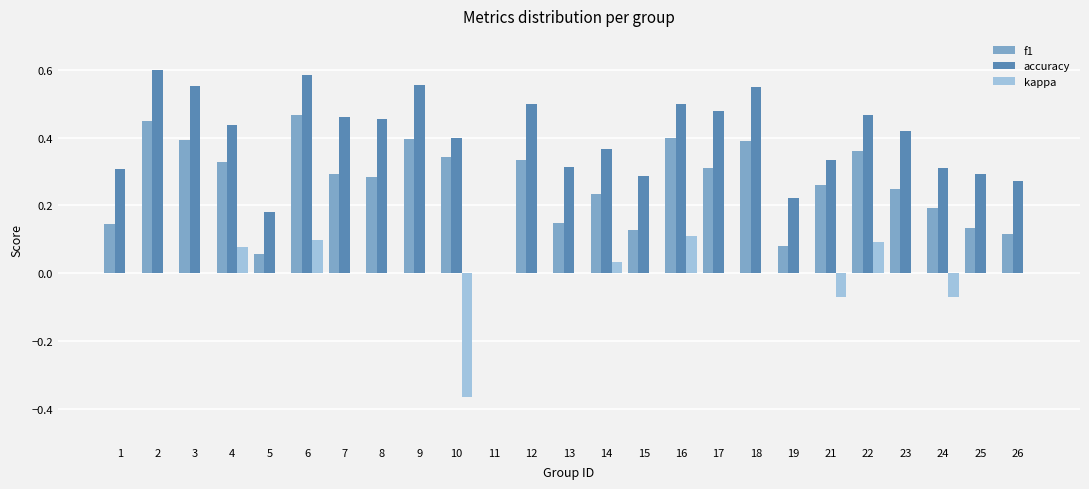

Count the accuracy values in the range 0 to 1.

25